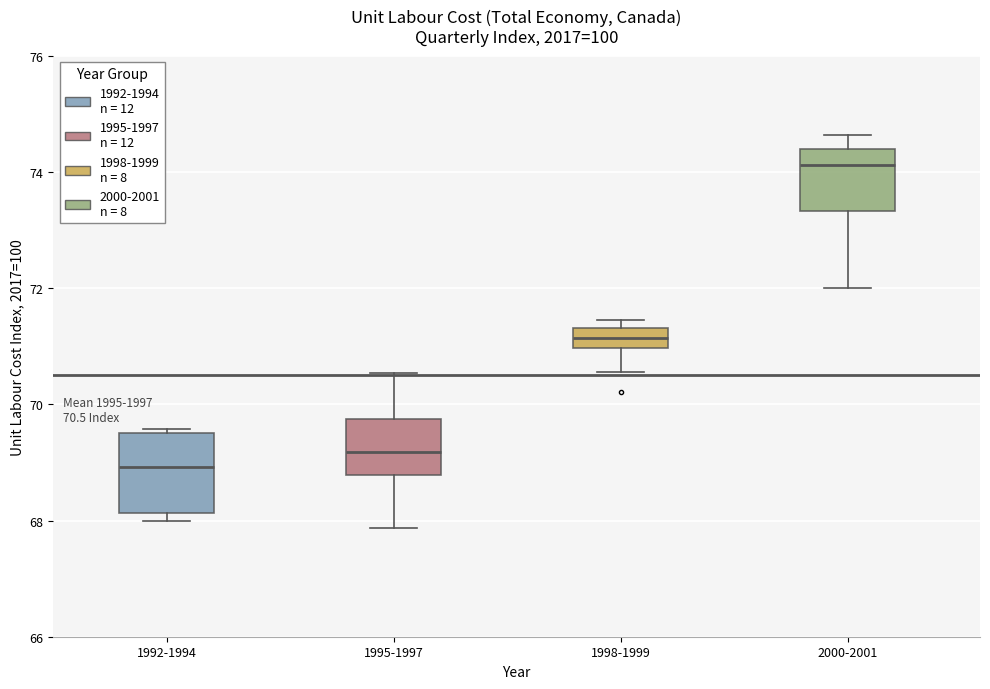

Which box has the highest median line?

2000-2001